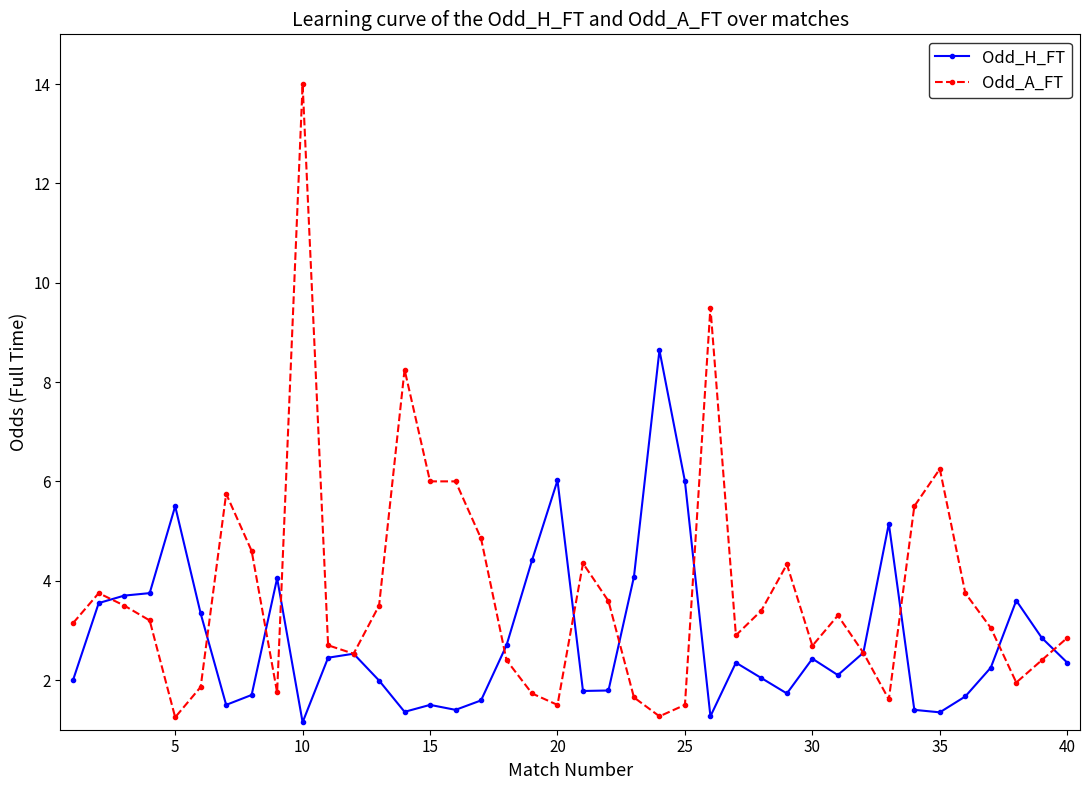

What are all the series names shown in the legend?

Odd_H_FT, Odd_A_FT